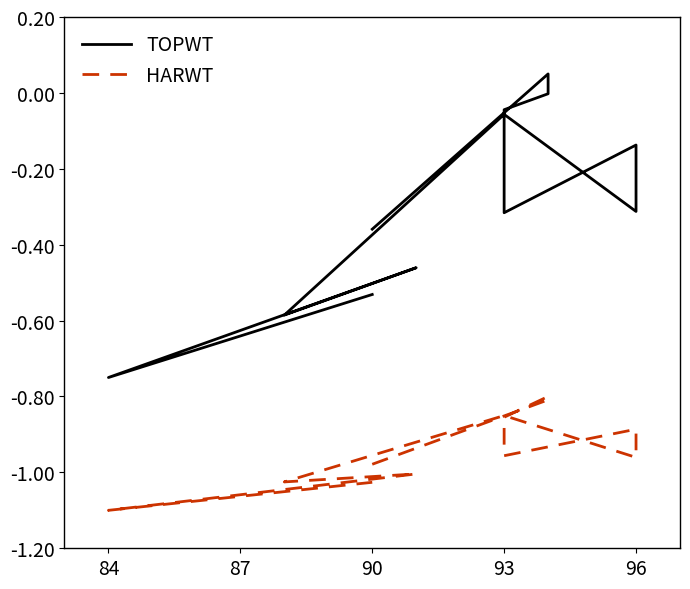

Which series has the largest total across all categories?

TOPWT